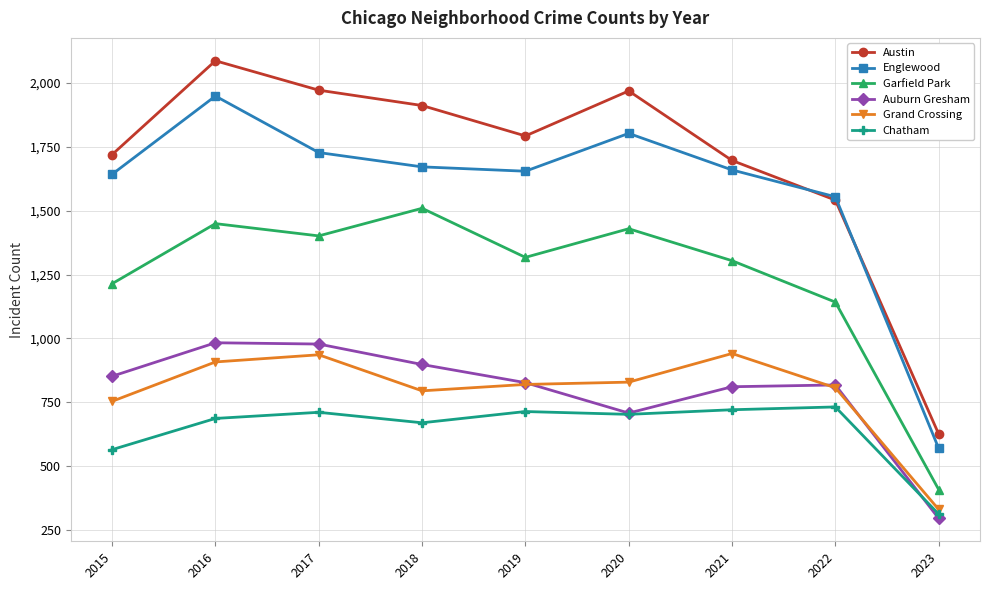

What is the value of the Chatham point at the 6th from the left?

703